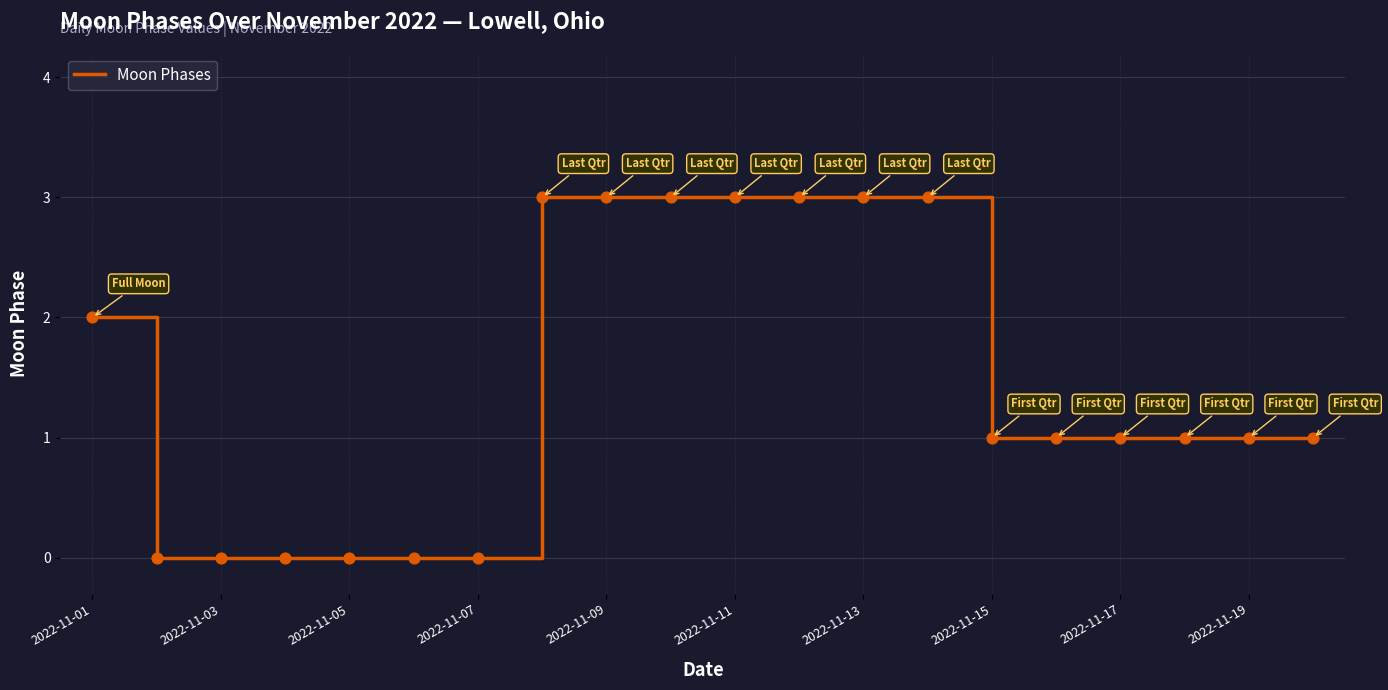

What is the greatest value displayed?

3